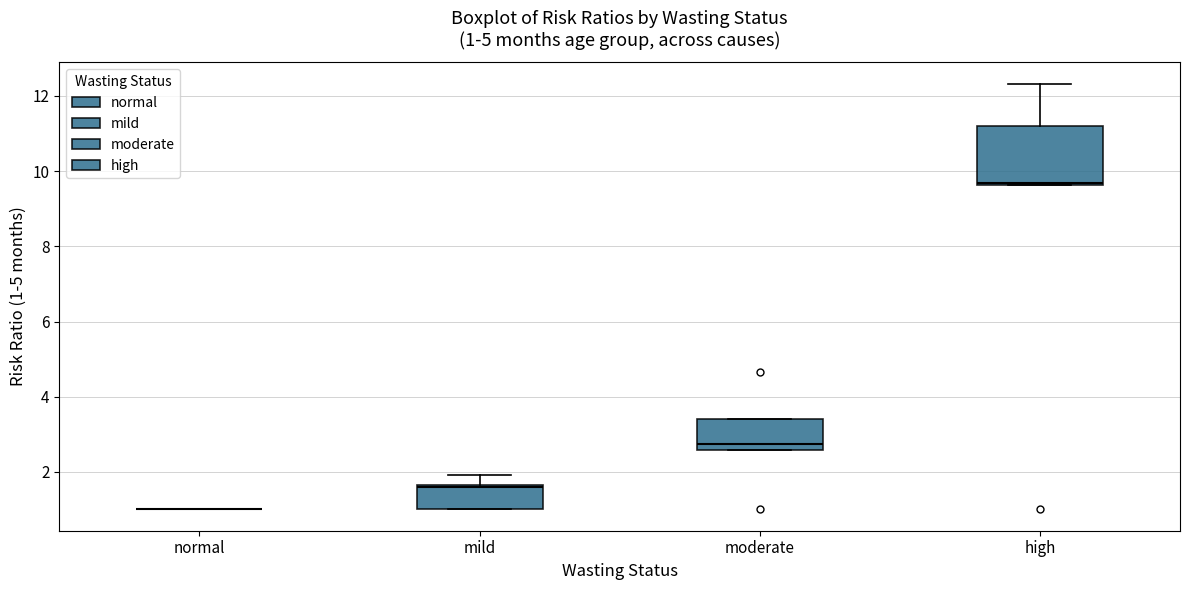

Comparing the boxes themselves (not the whiskers), which one is the tallest?

high